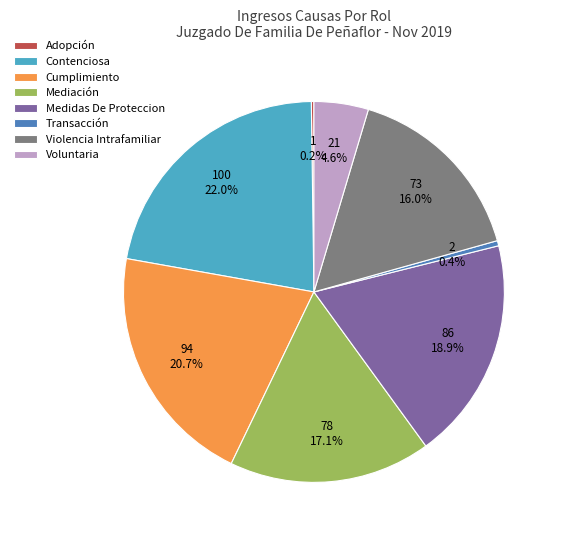

Does Contenciosa account for over 50% of the chart?

No